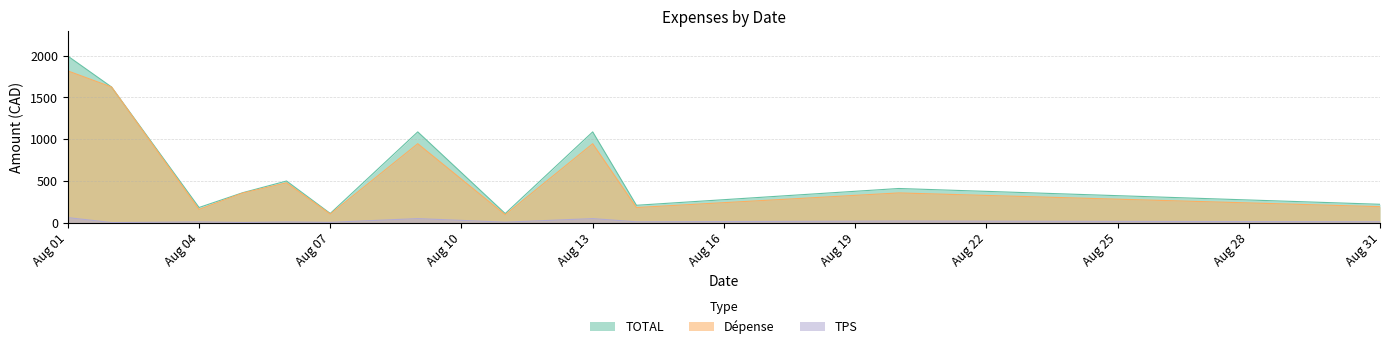

What is the average value of the TPS series?

17.8